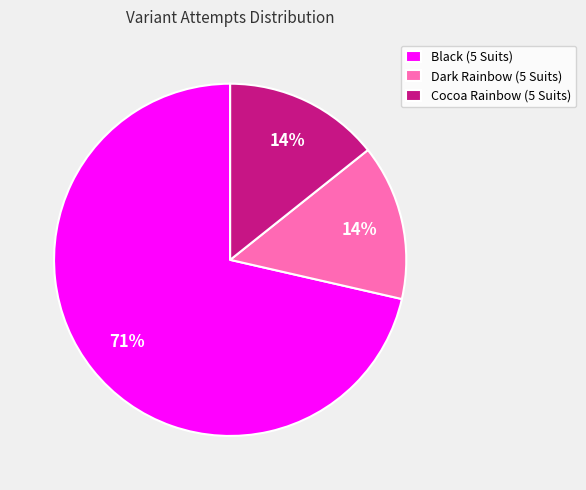

What is the ratio of the value at Cocoa Rainbow (5 Suits) to the value at Dark Rainbow (5 Suits)?

1.0